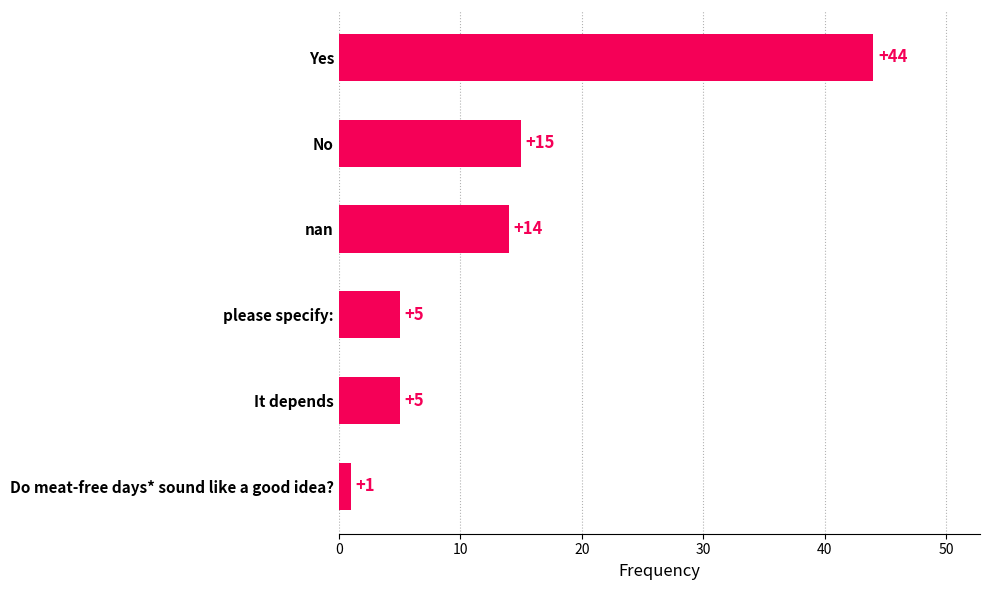

Reading bottom to top, what are all the values shown in this chart?

1	5	5	14	15	44